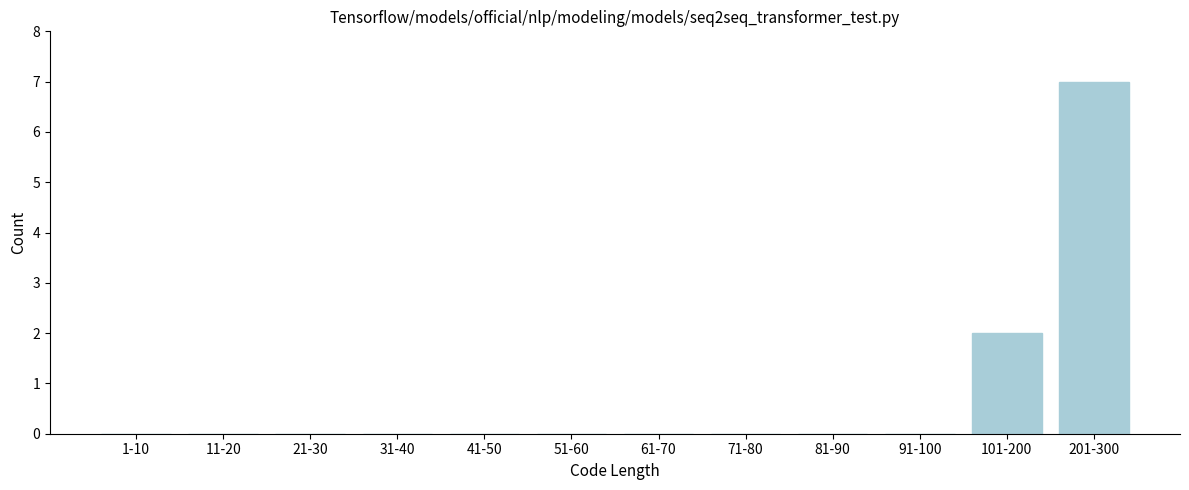

Reading left to right, transcribe all the data shown in this chart.

1-10=0	11-20=0	21-30=0	31-40=0	41-50=0	51-60=0	61-70=0	71-80=0	81-90=0	91-100=0	101-200=2	201-300=7